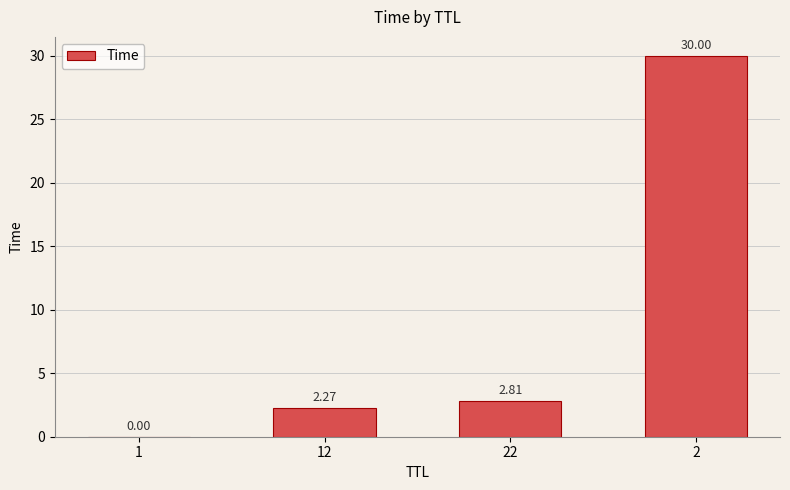

Does the chart contain stacked bars?

No